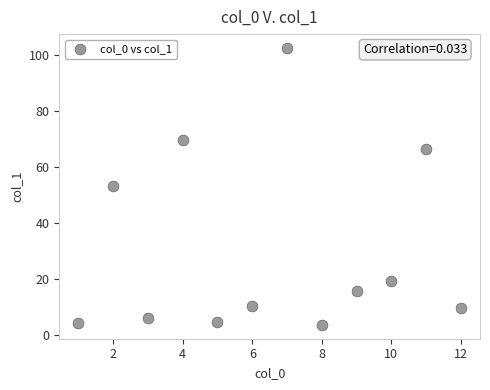

What is the range of Y values (max minus min)?

98.8